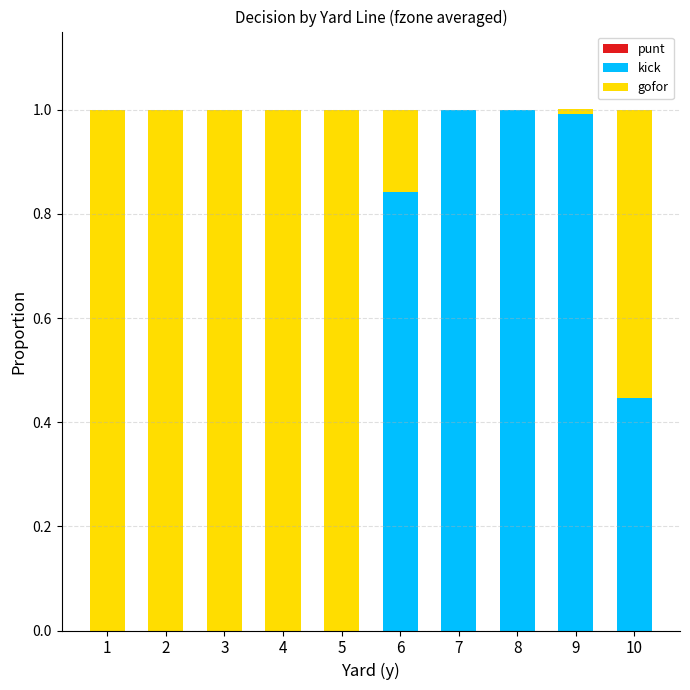

The value of kick at 7 is 1.5. True or false?

False